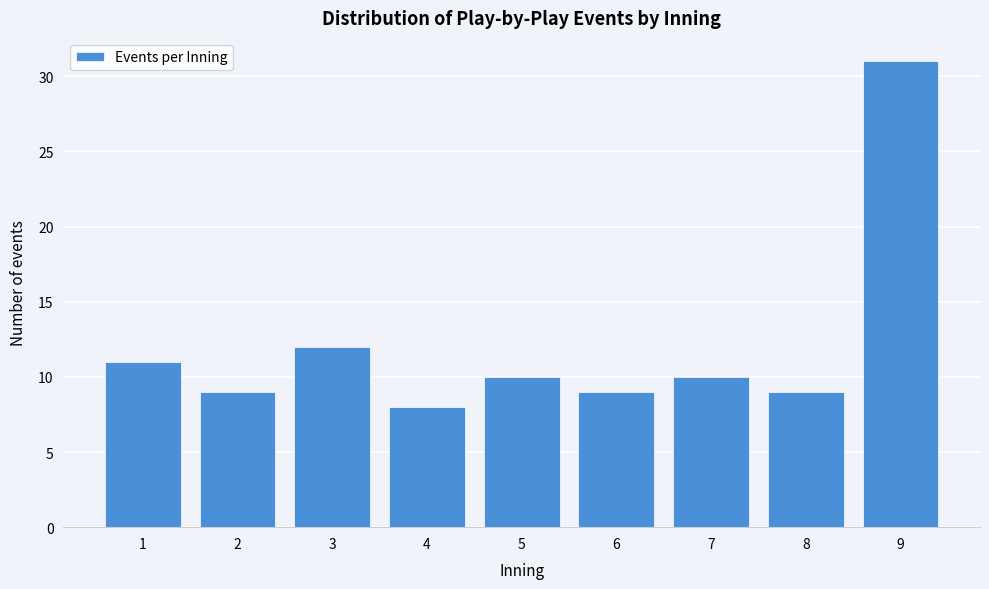

Reading left to right, list all the values displayed in this chart.

11	9	12	8	10	9	10	9	31